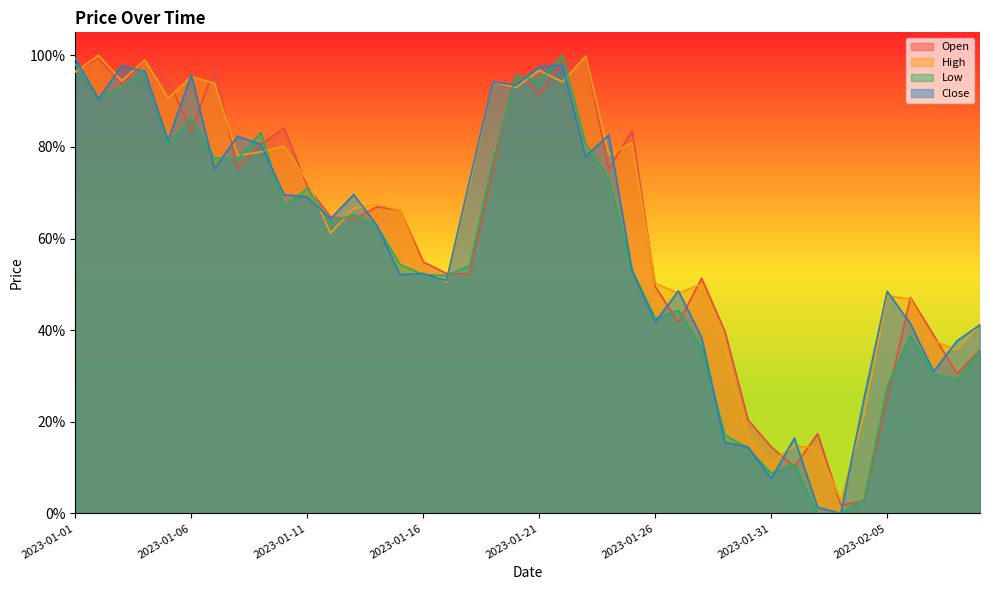

Between which two adjacent categories do Low and High first intersect?

2023-01-01 and 2023-01-02